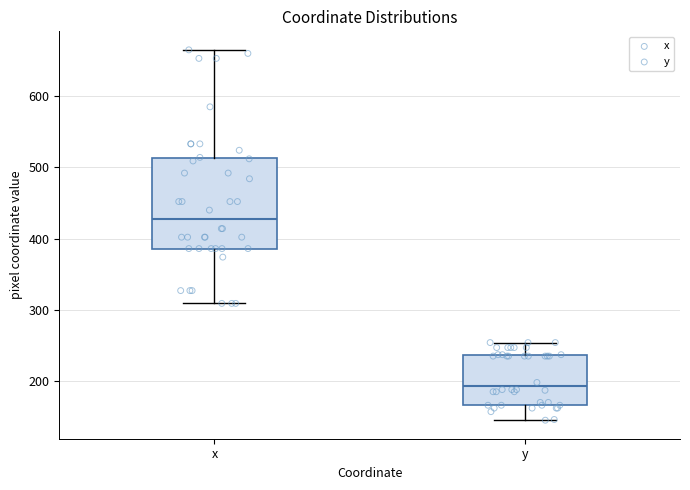

Comparing the boxes themselves (not the whiskers), which one is the tallest?

x